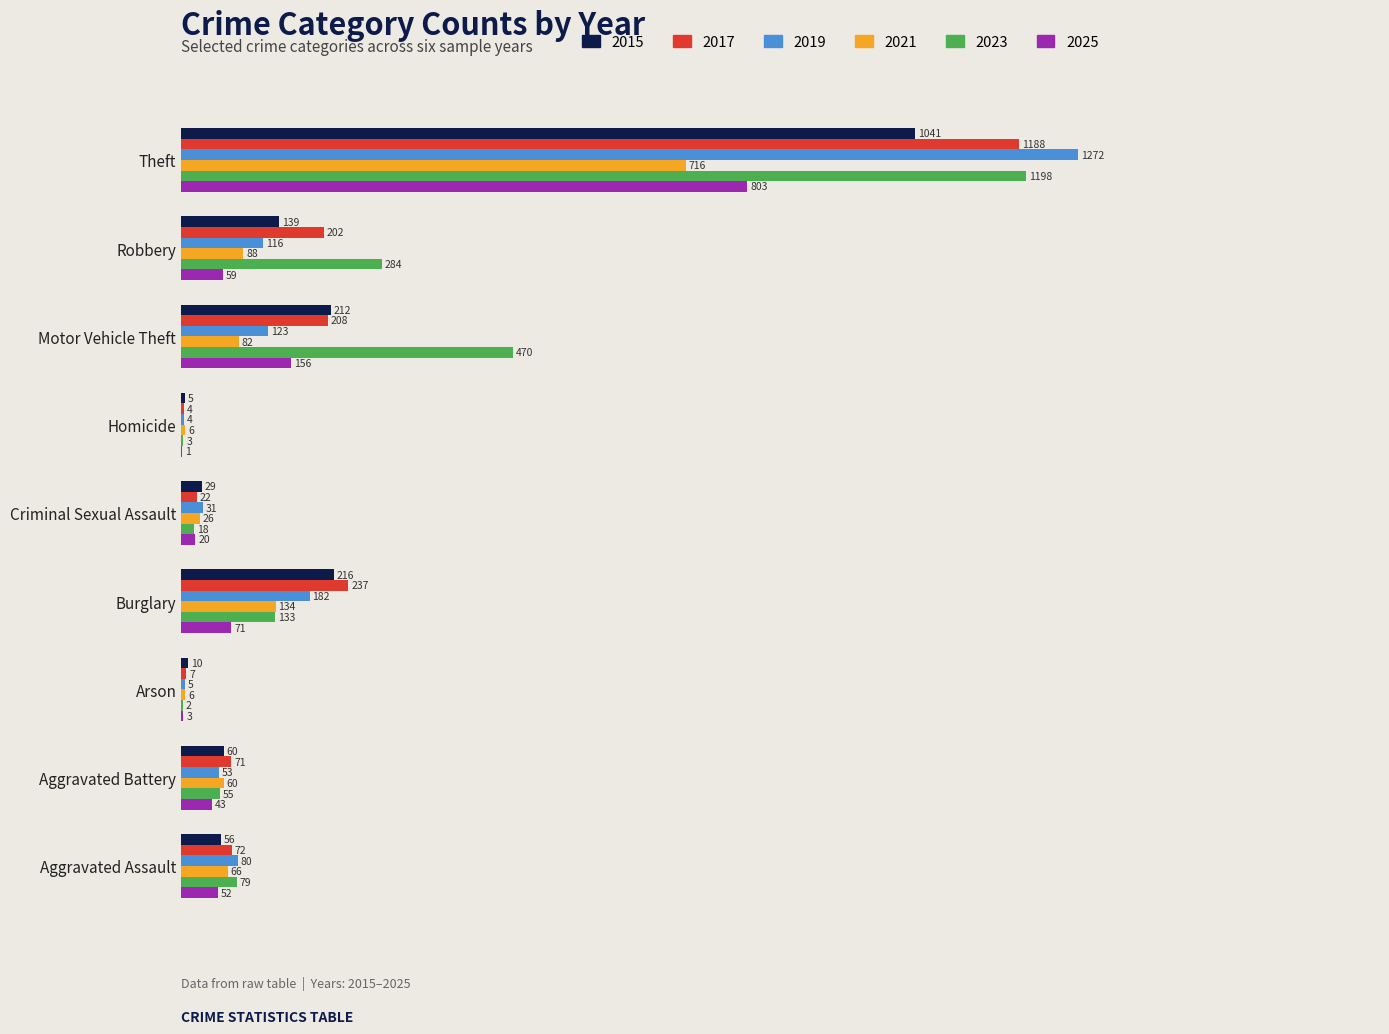

The value of 2021 at Theft is 716. True or false?

True